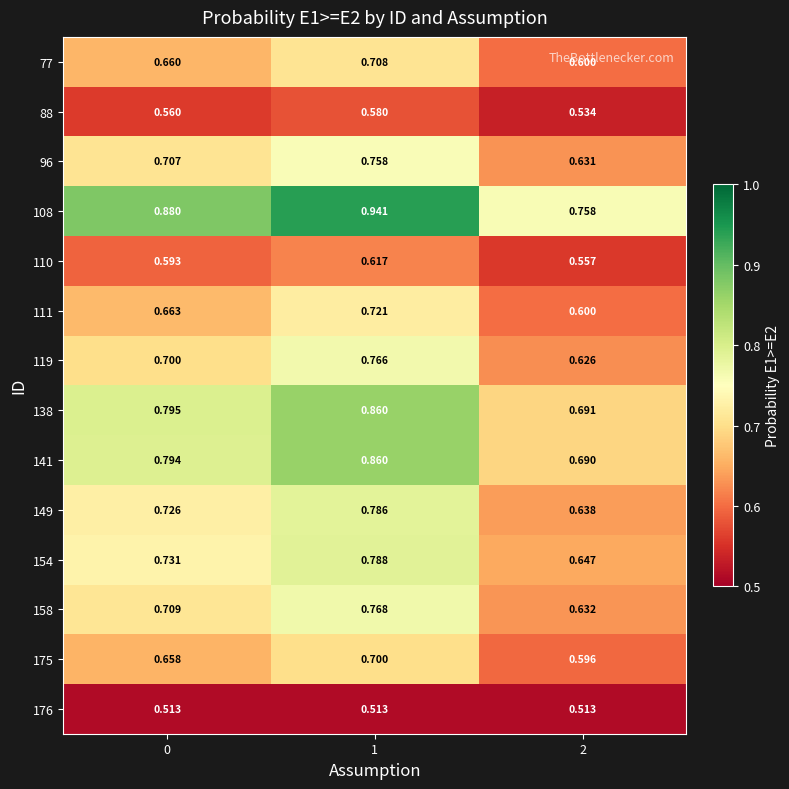

Is the value of 141 at 2 greater than the value of 175 at 2?

Yes